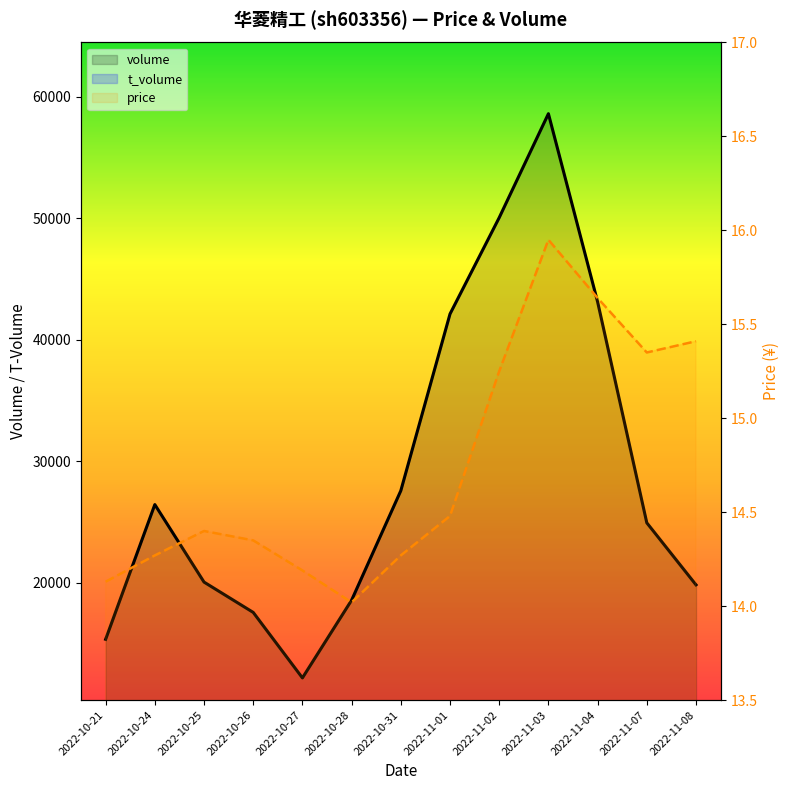

At 2022-10-27, list the series in order from largest to smallest.

volume, t_volume, price